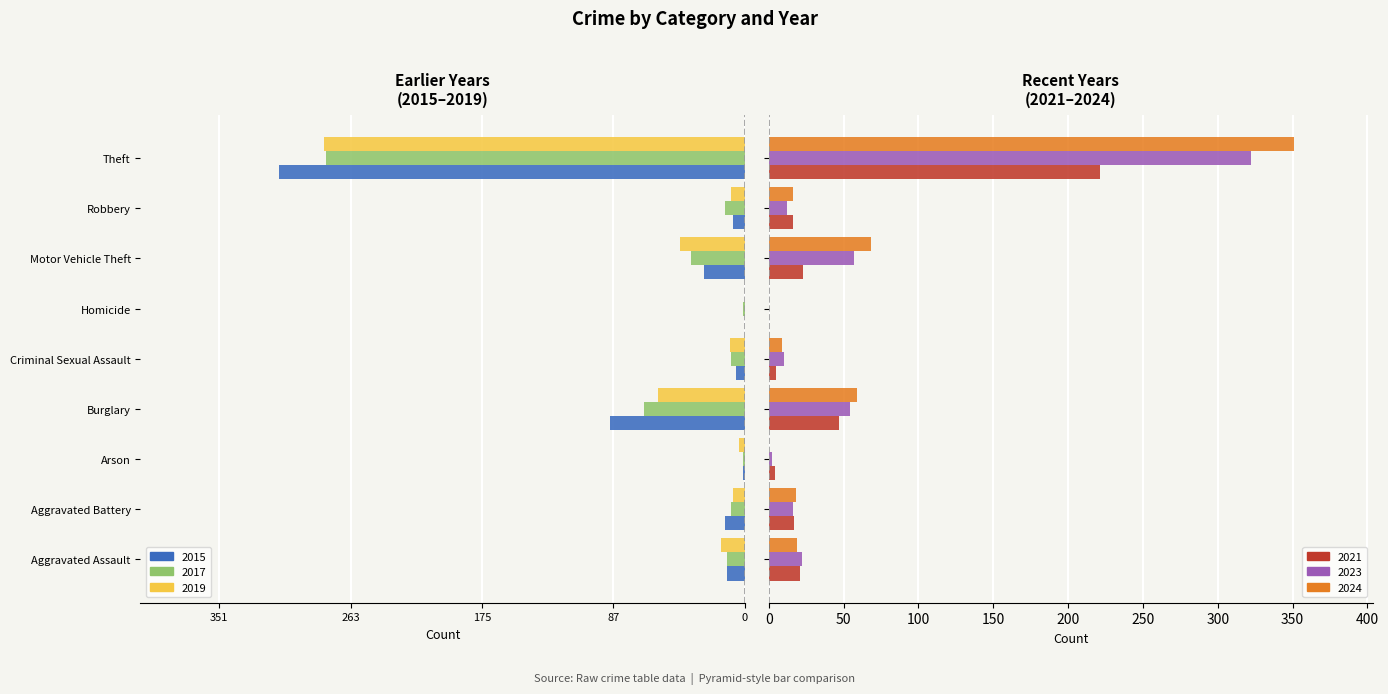

What is the value of the 2023 bar at the 5th from the left?

10